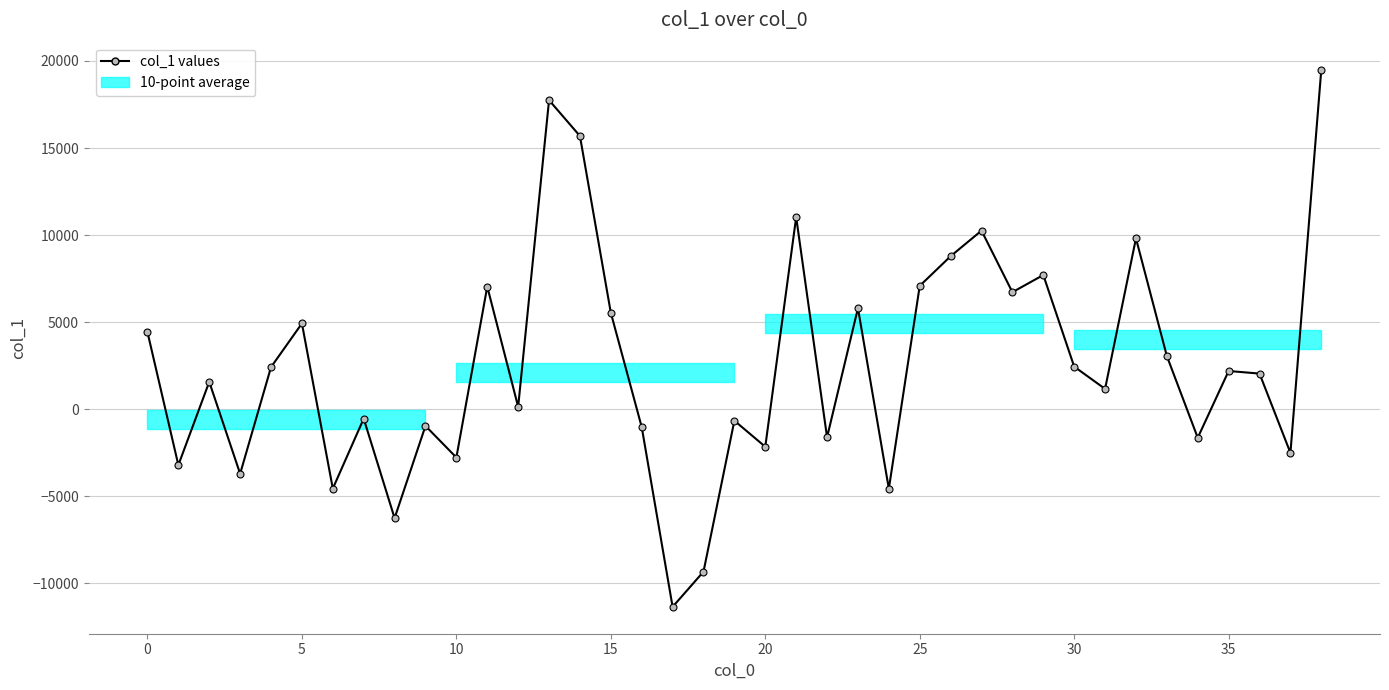

What is the smallest value displayed?

-11361.1